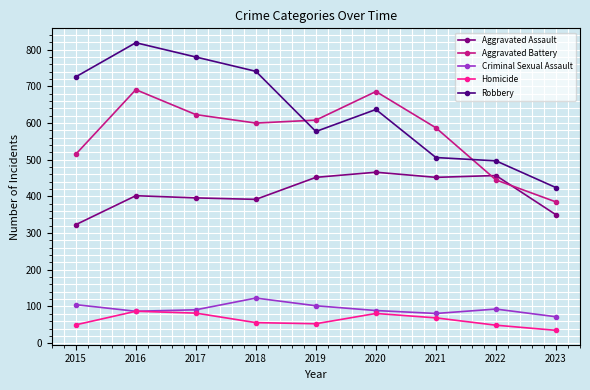

True or false: Aggravated Assault and Homicide intersect in this chart.

False